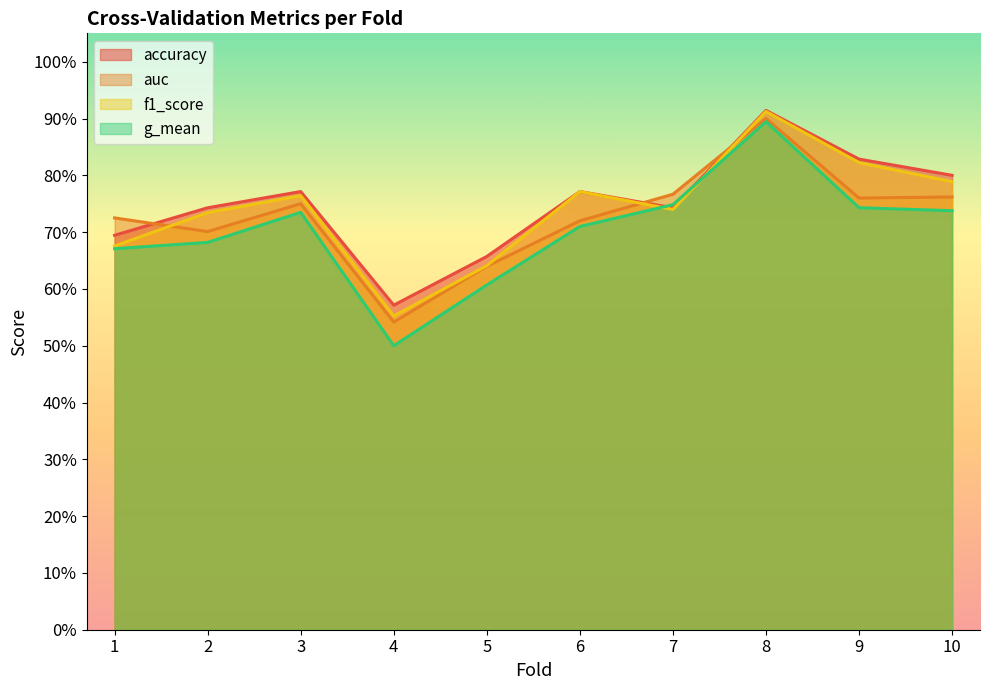

At which category does the chart reach its peak across all series?

8